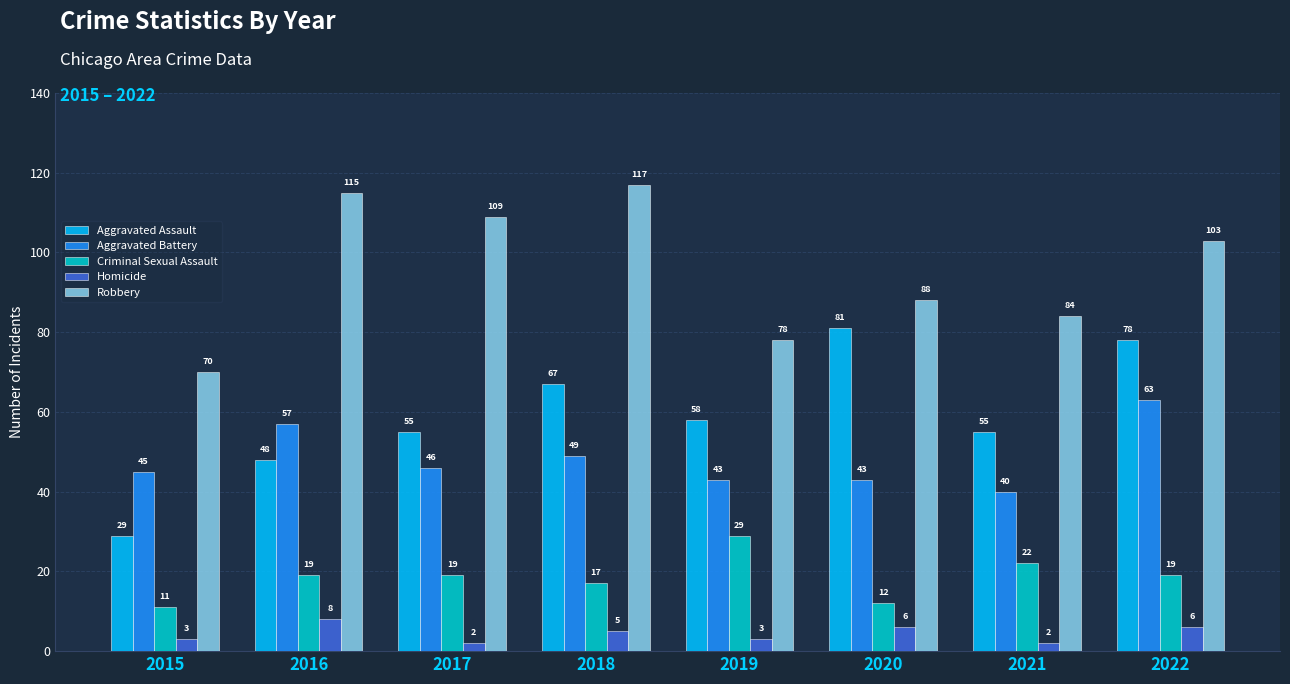

The Aggravated Assault series shows 48 at 2016. True or false?

True